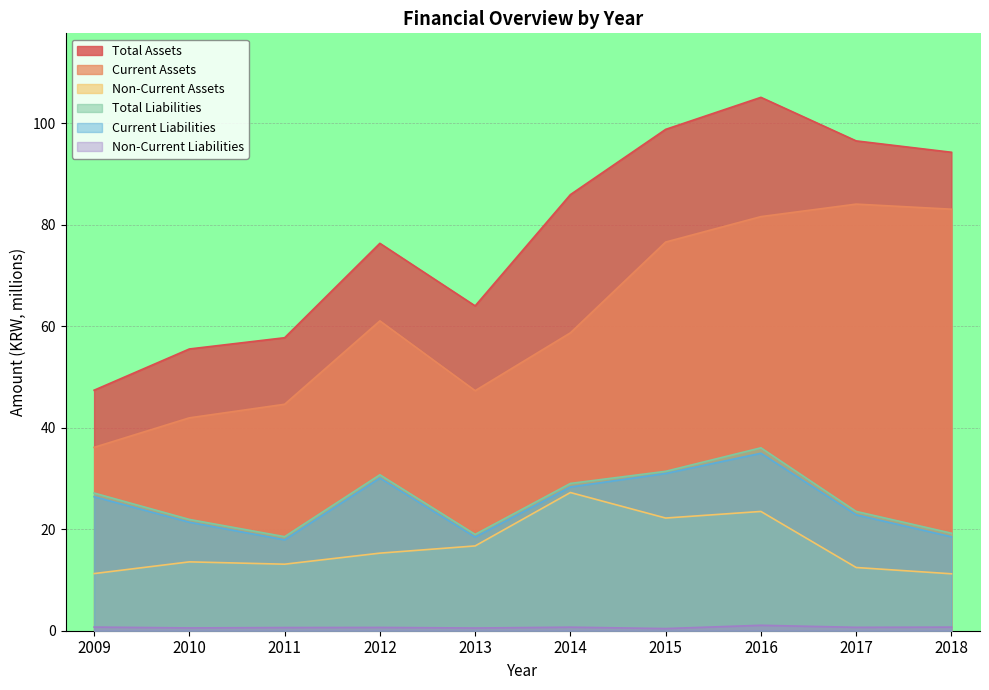

What are all the series names shown in the legend?

Total Assets, Current Assets, Non-Current Assets, Total Liabilities, Current Liabilities, Non-Current Liabilities